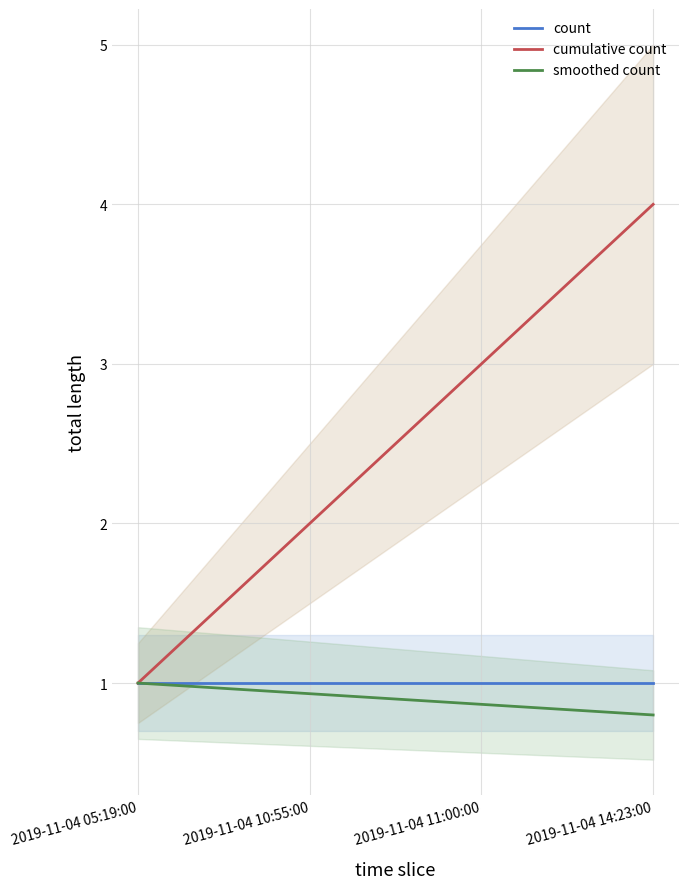

What is the value of the smoothed count point at the 4th from the left?

0.8